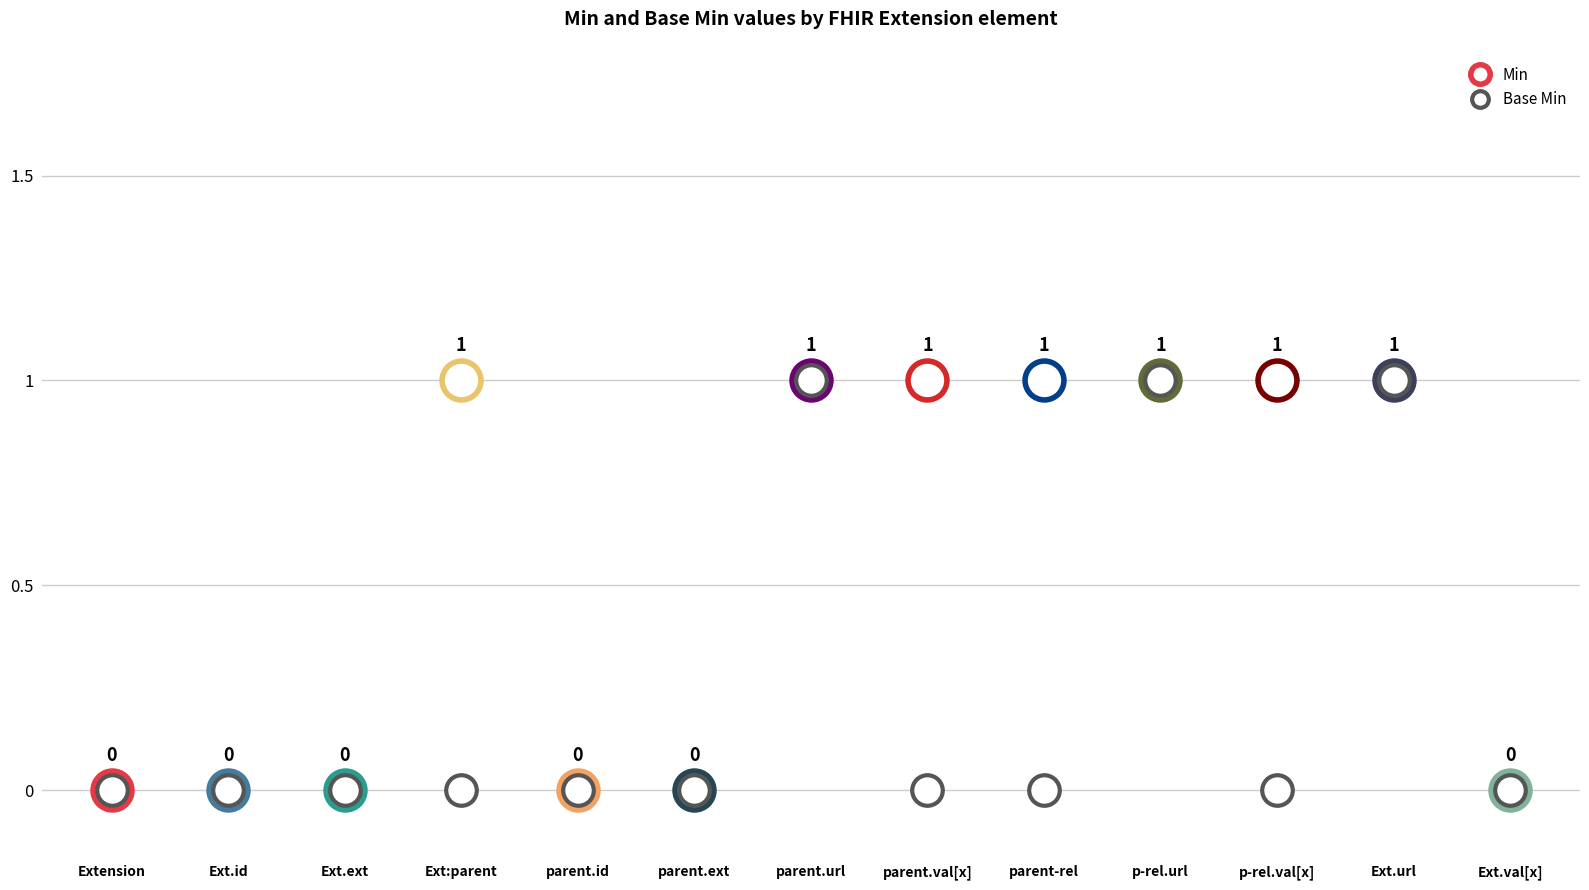

At how many categories does at least one series exceed 0?

7